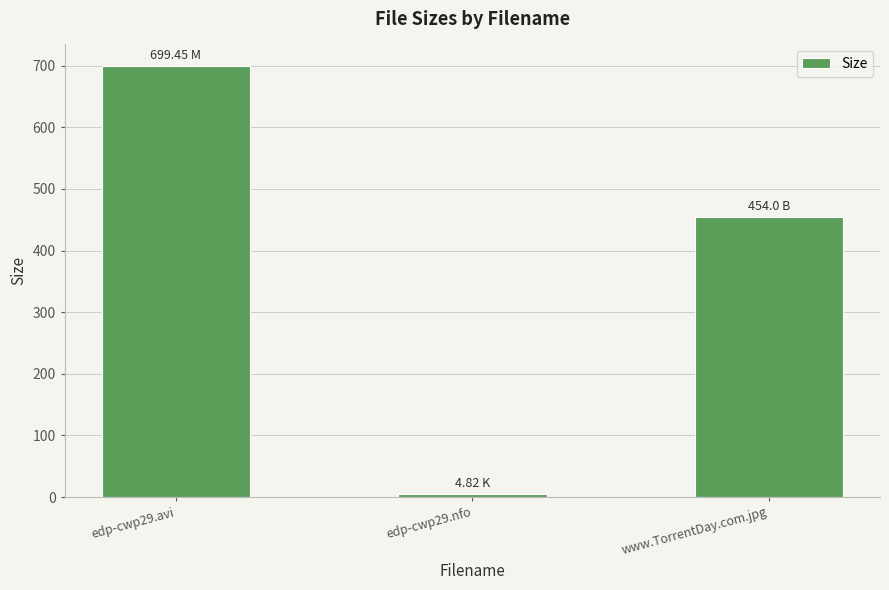

Which label corresponds to the smallest value in the chart?

edp-cwp29.nfo